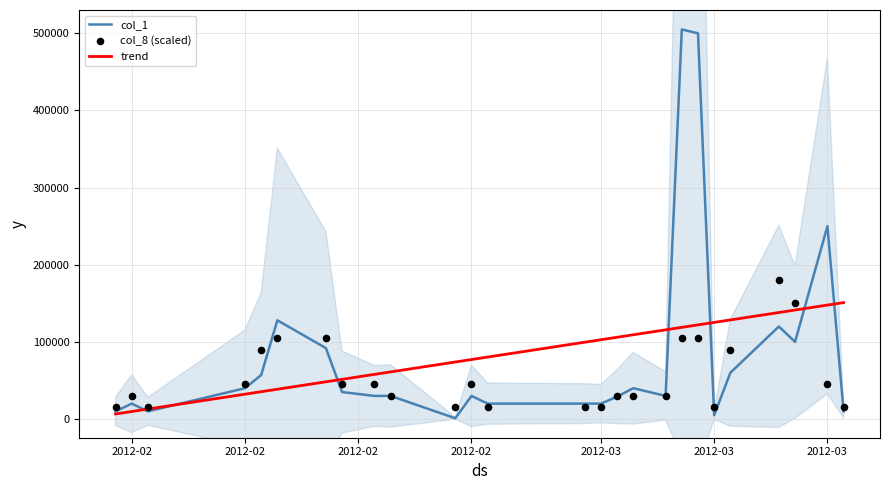

Which series contains the highest Y value?

col_1